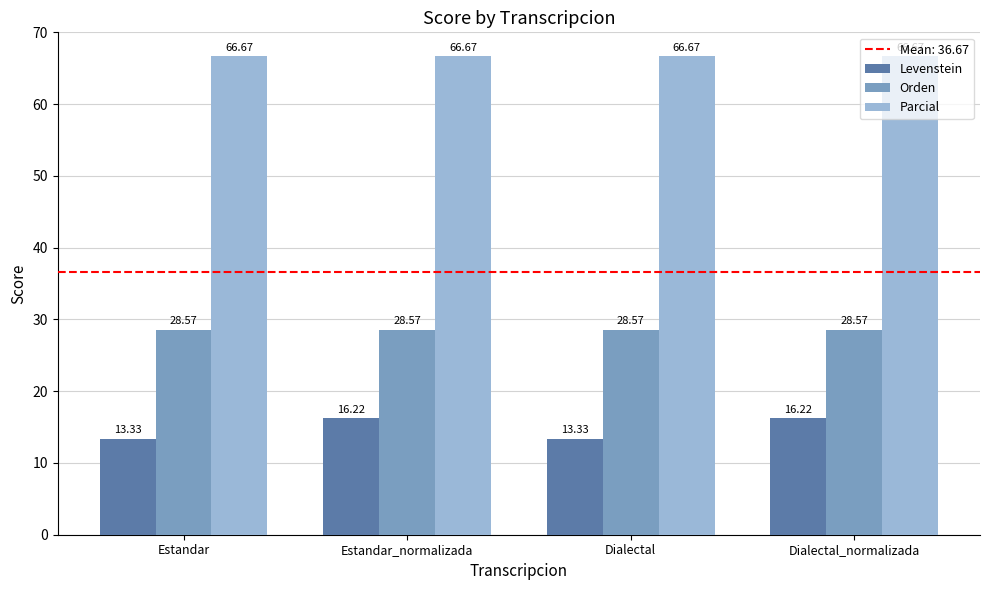

List the series in order of their peak value, highest first.

Parcial, Orden, Levenstein